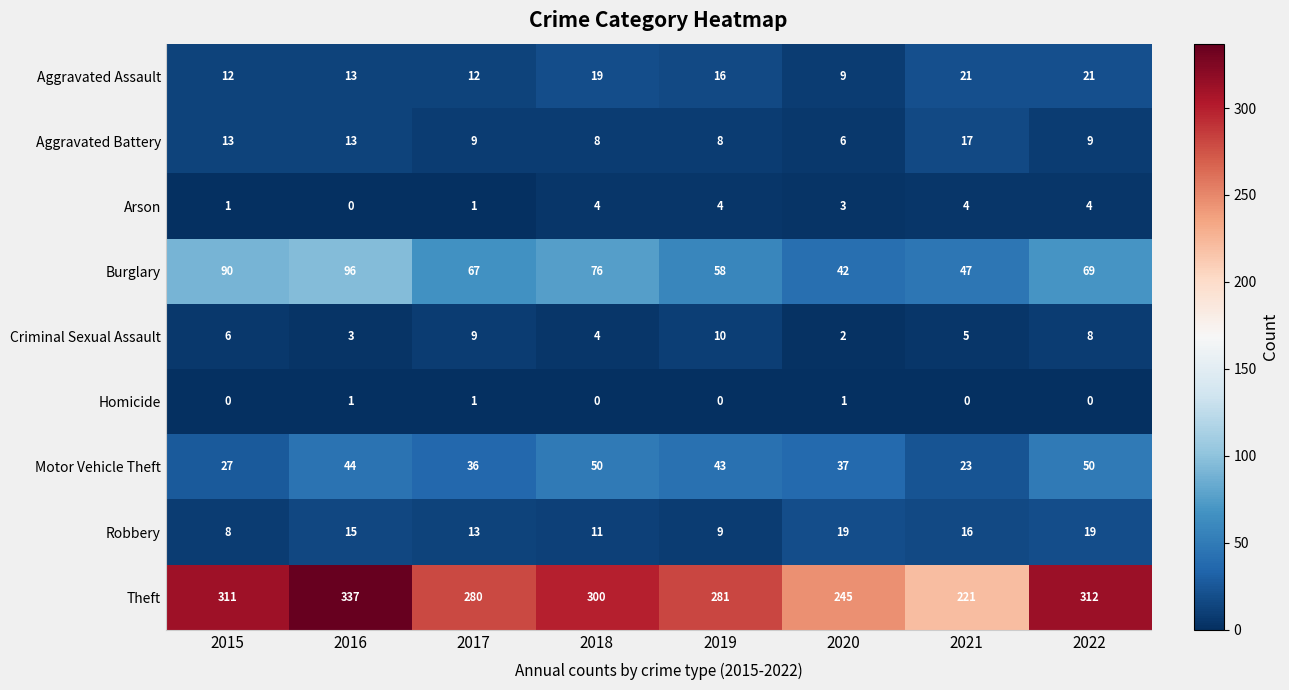

What is the sum of all Aggravated Battery values?

83